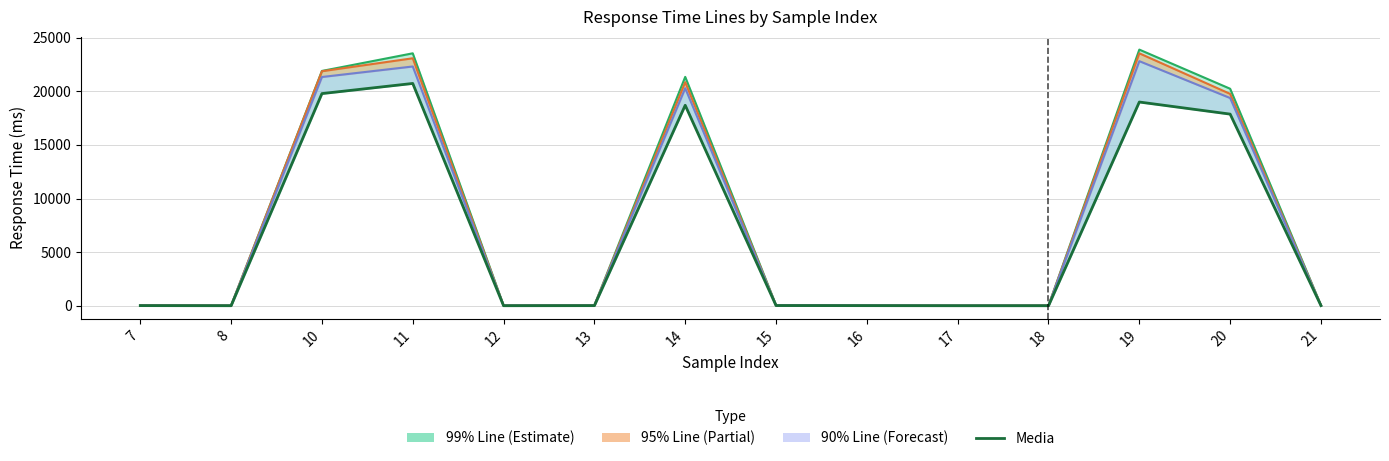

Which series has the widest spread of values?

99% Line